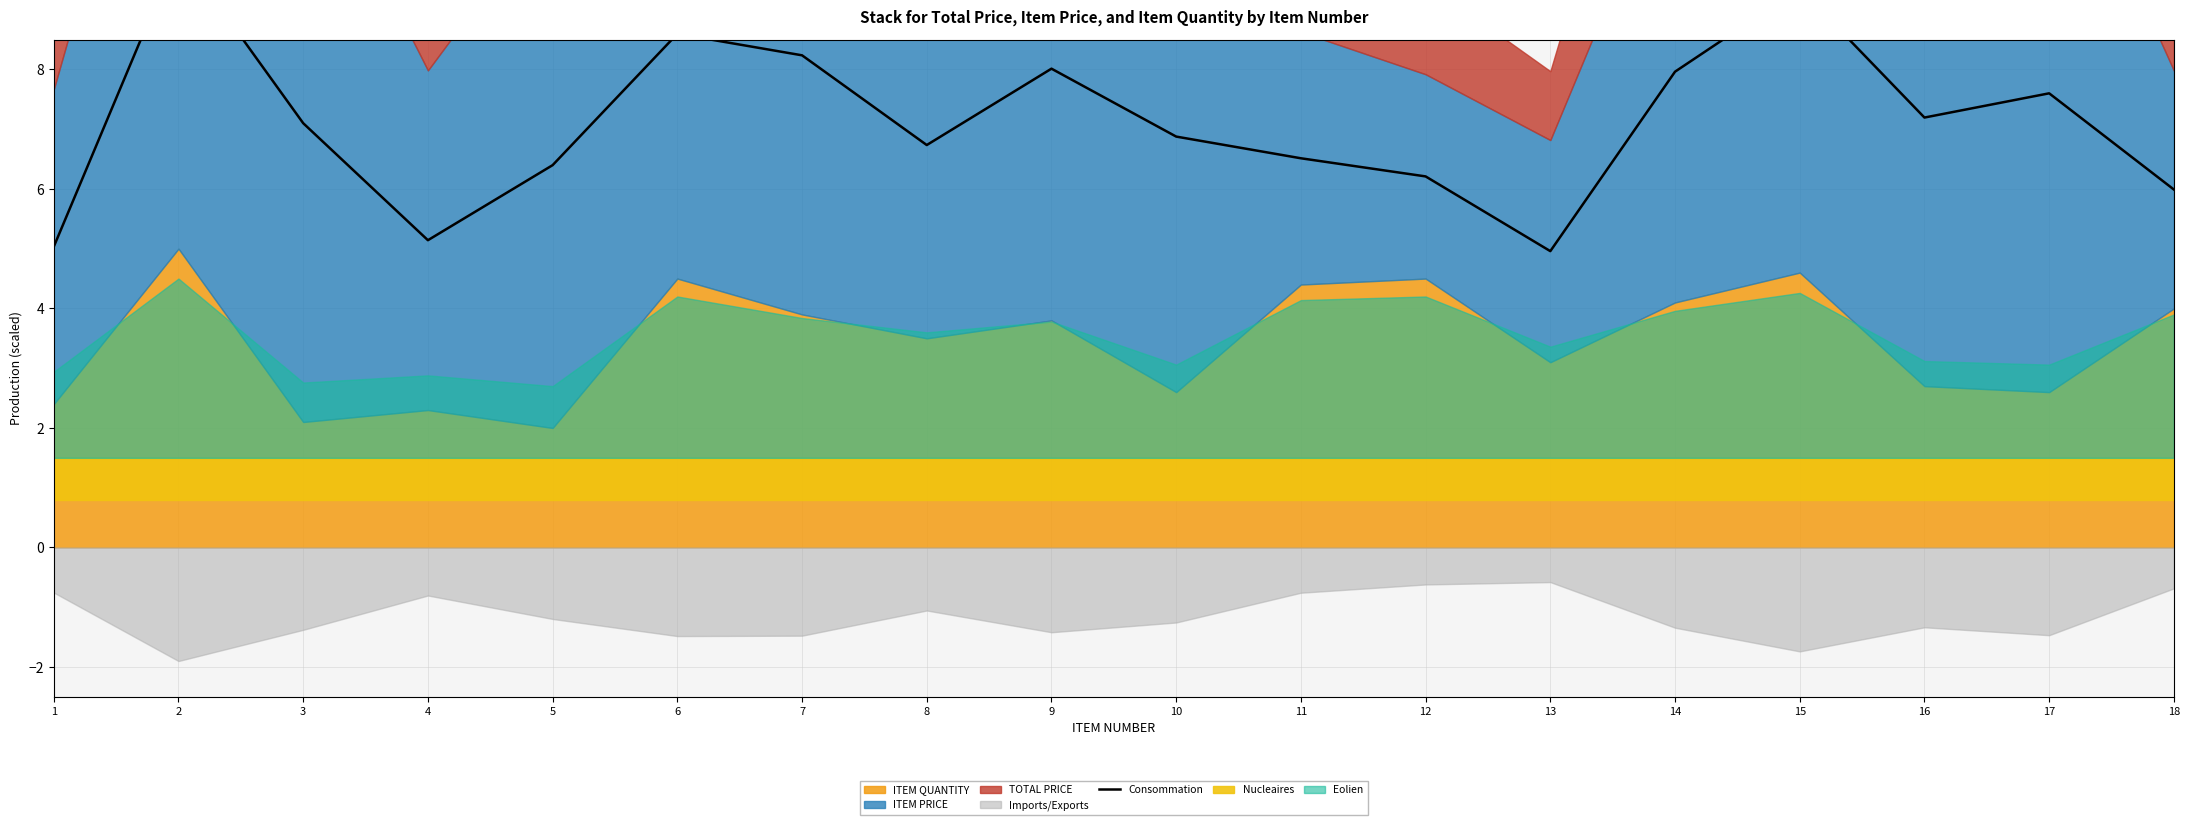

Is it true that the value at 6 is 11.9?

False